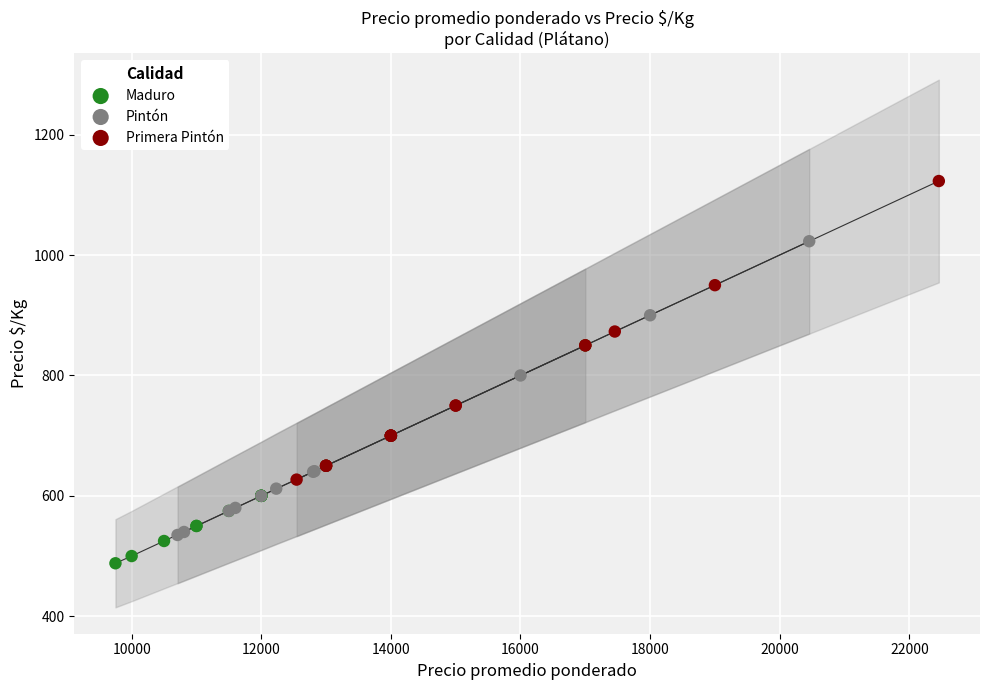

What are all the series names shown in the legend?

Maduro, Pintón, Primera Pintón